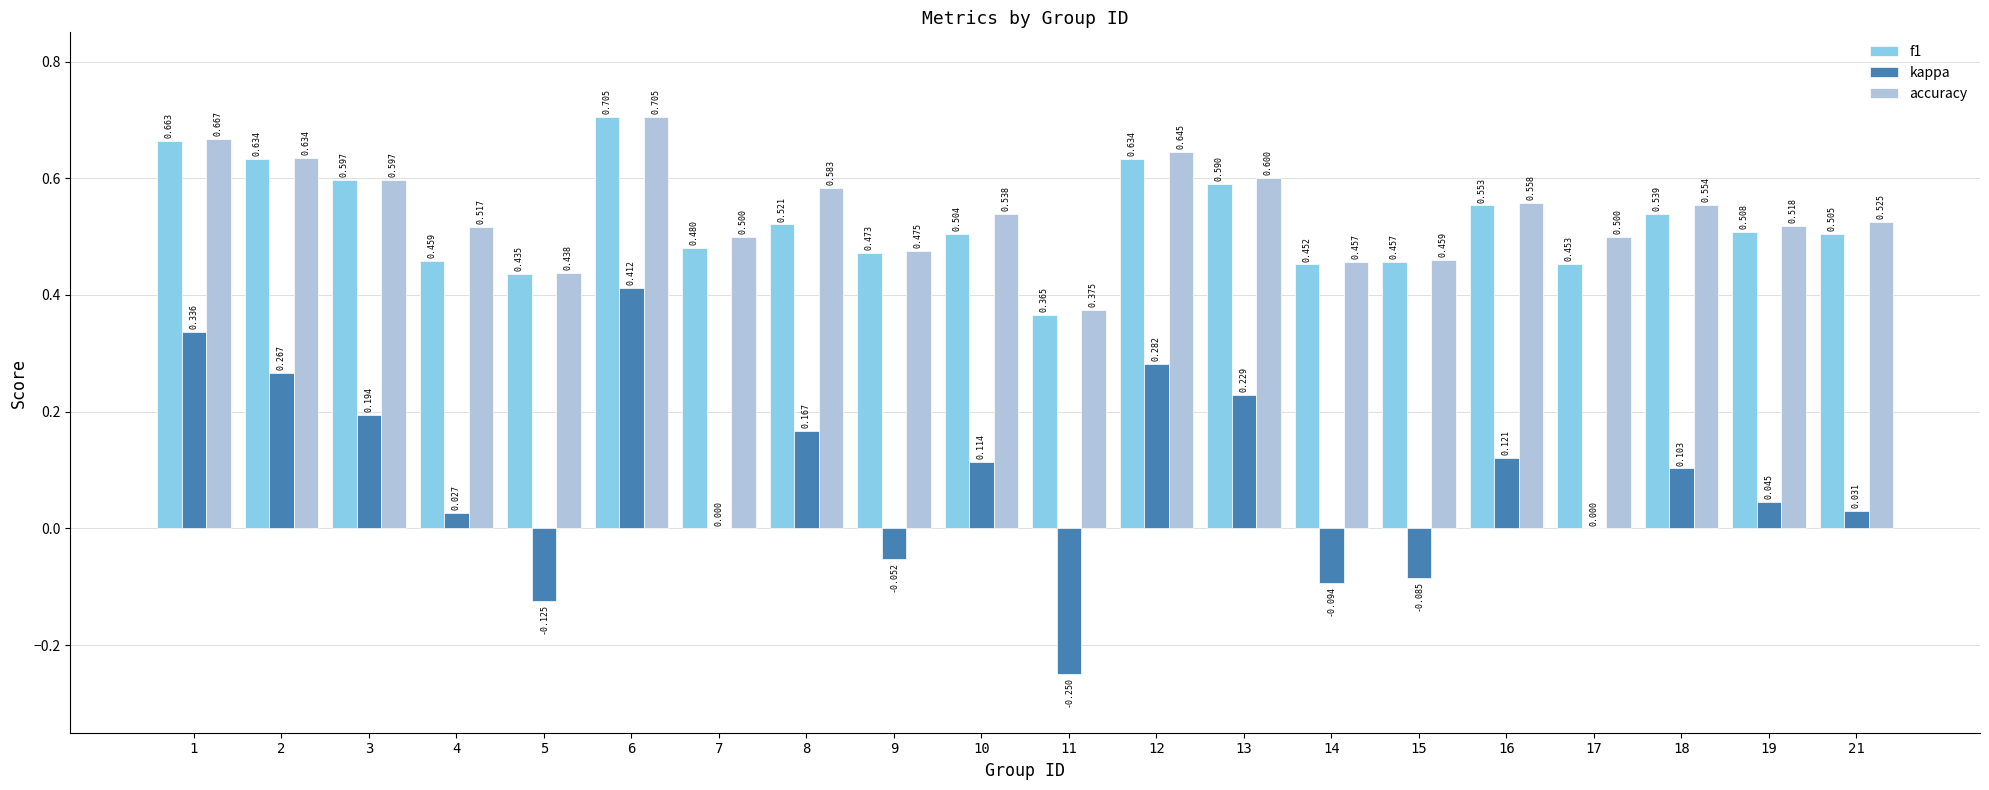

Between 2 and 4, which series saw the biggest shift?

kappa